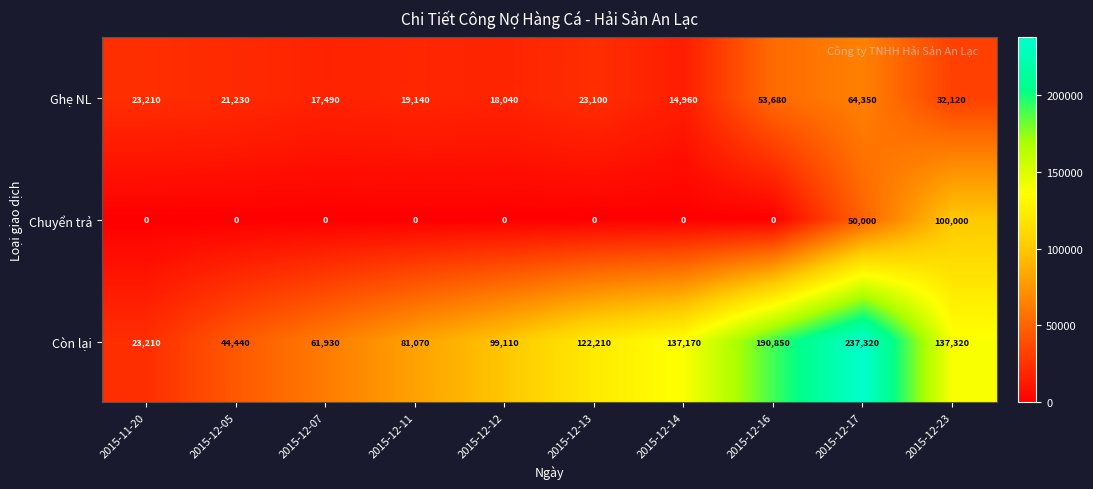

What is the difference between the second highest and minimum values in the Chuyển trả series?

50000